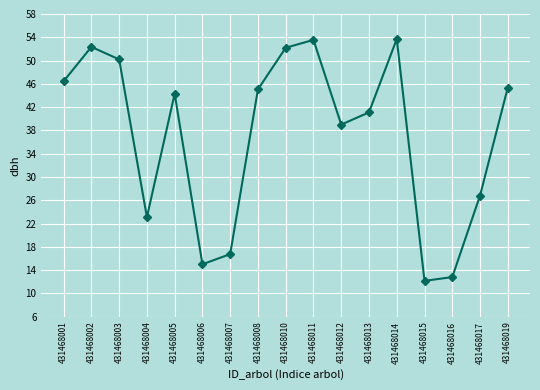

What is the ratio of the value at 431468007 to the value at 431468005?

0.4